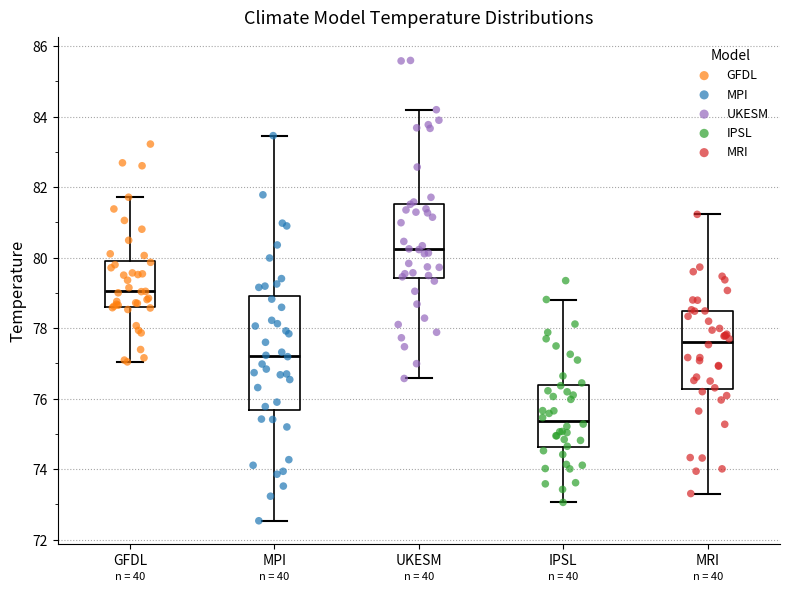

Which box has the lowest median line?

IPSL